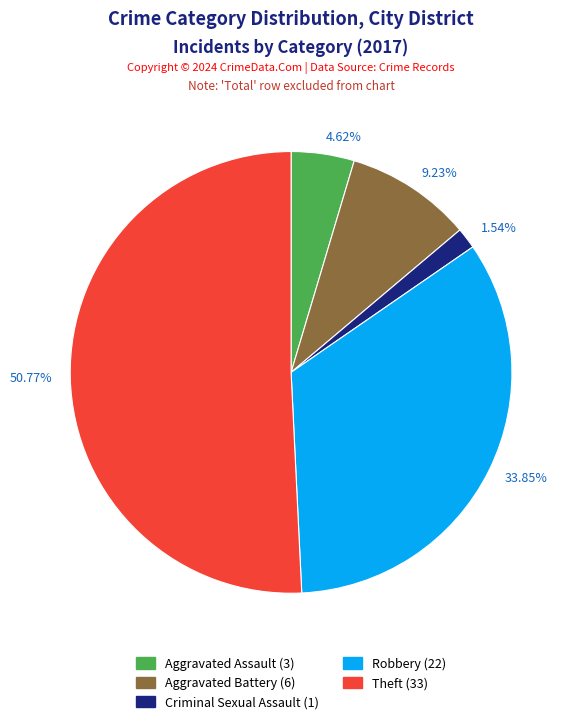

Which has a higher value, 1.54% or 4.62%?

4.62%